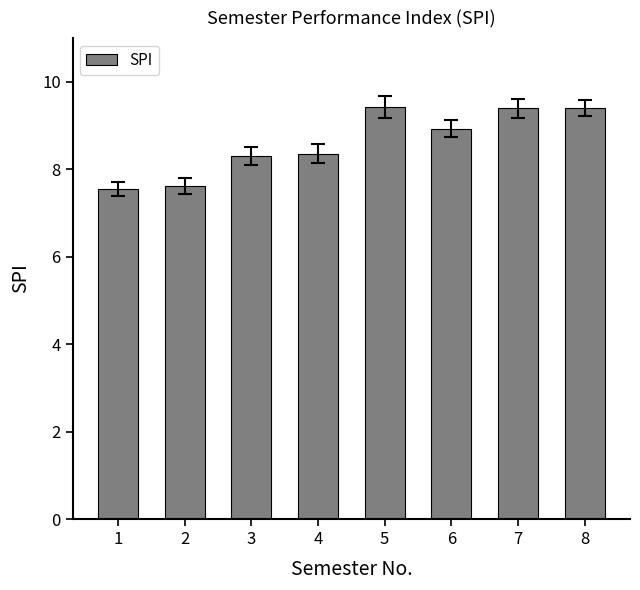

What is the difference between the maximum and minimum values?

1.9